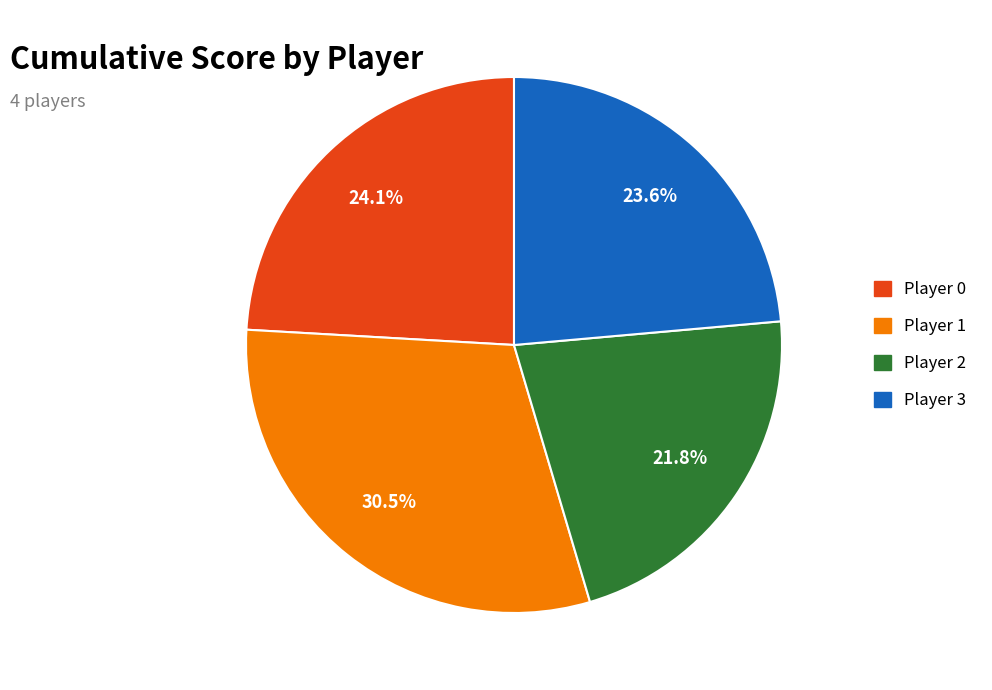

What portion of the pie excludes Player 3?

76.4%